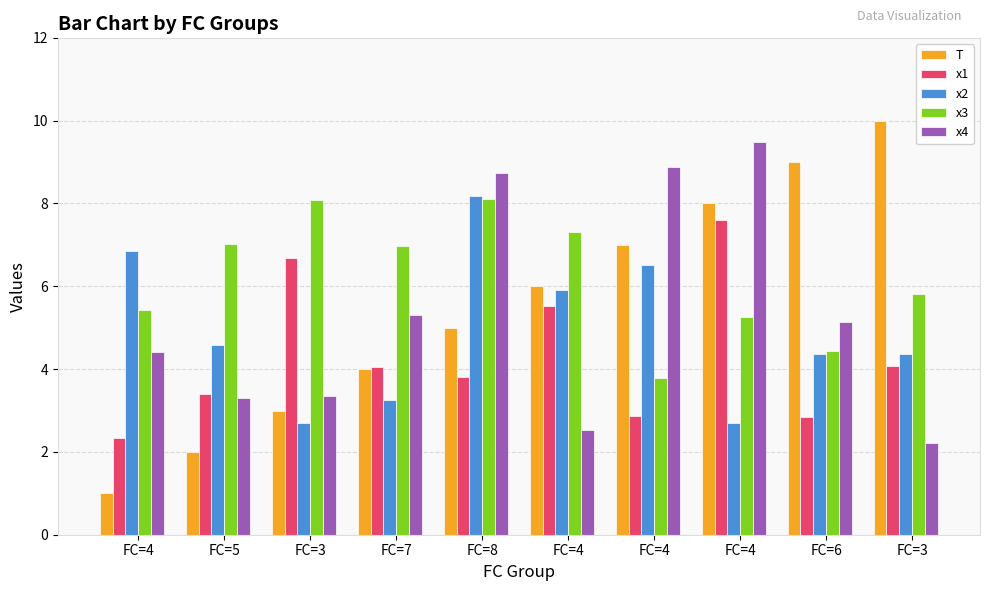

Which label corresponds to the smallest value in the chart?

FC=4